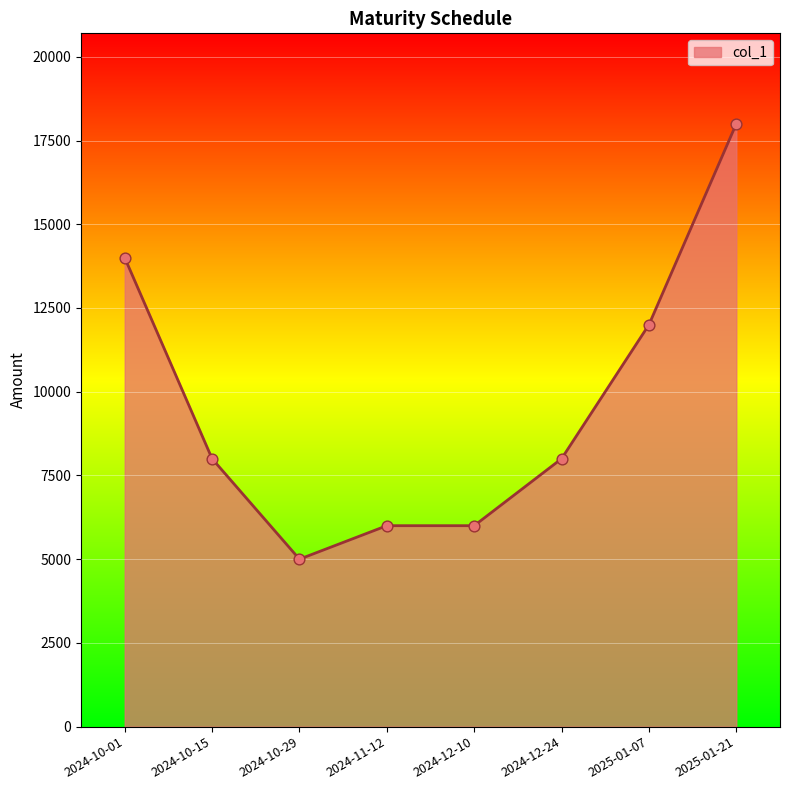

Which has a higher value, 2024-11-12 or 2024-10-15?

2024-10-15